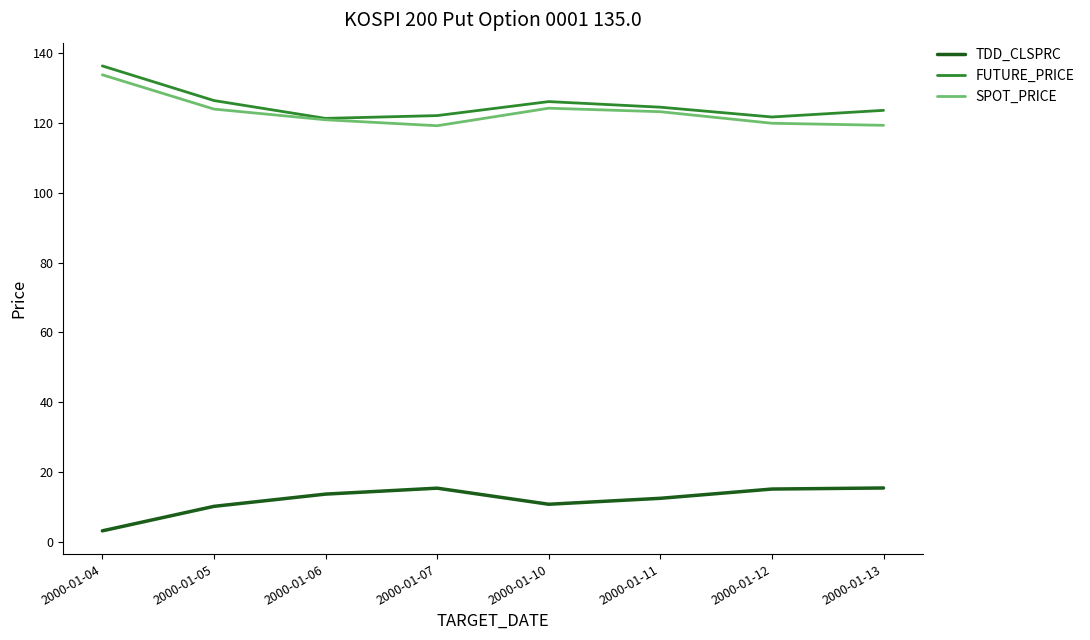

Which category has the lowest value in the TDD_CLSPRC series?

2000-01-04